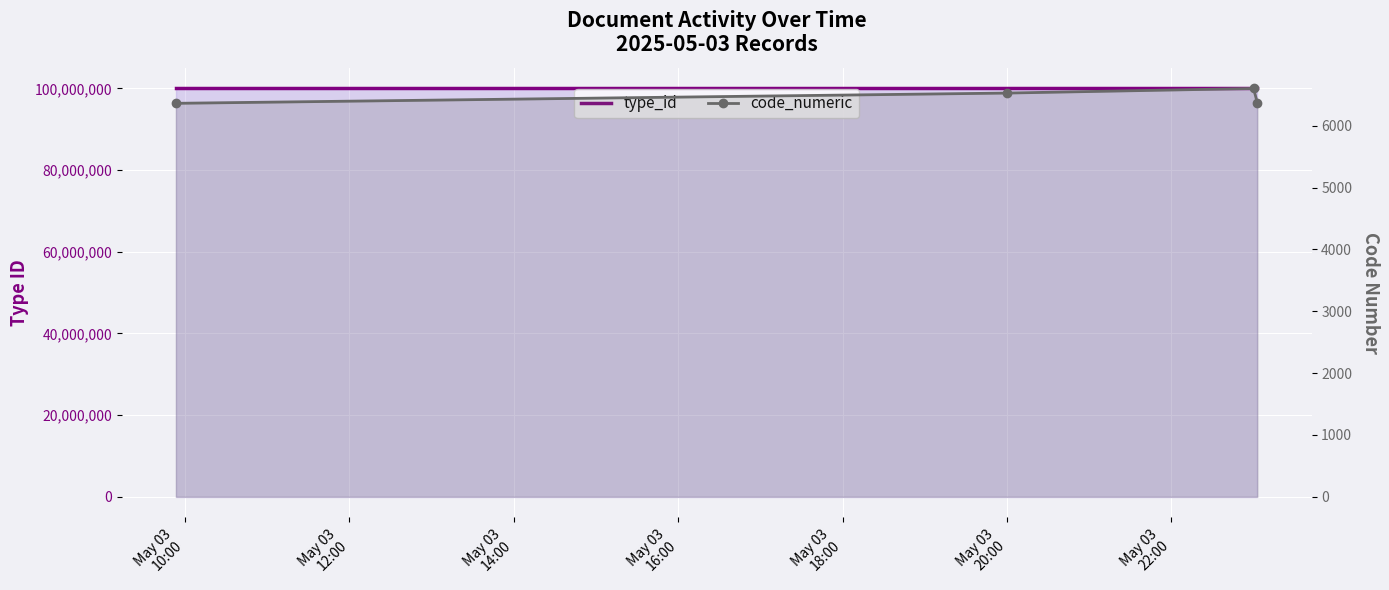

What is the sum of all type_id values?

400000672